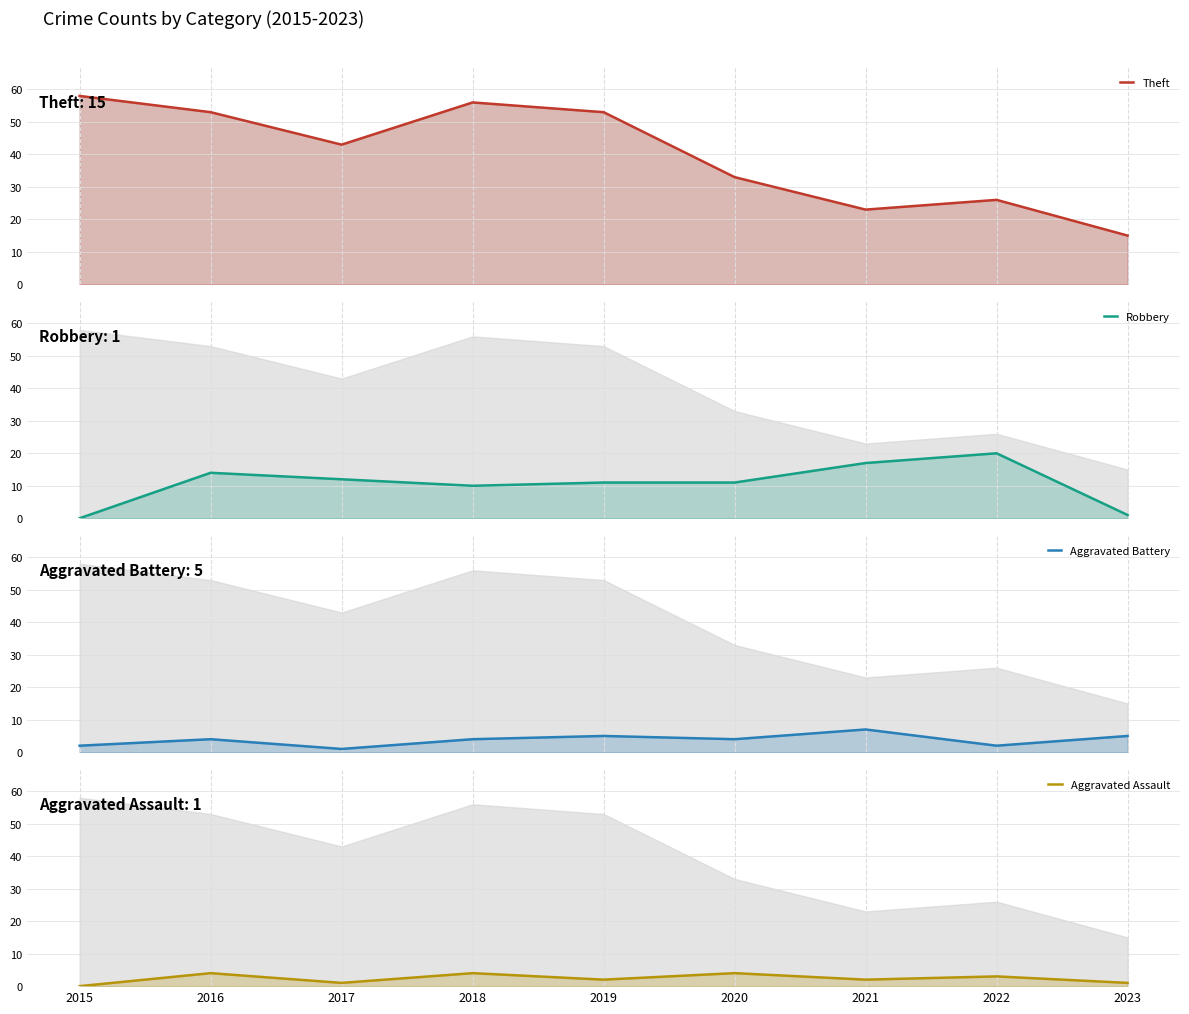

Which series changed the most between 2019 and 2023?

Theft